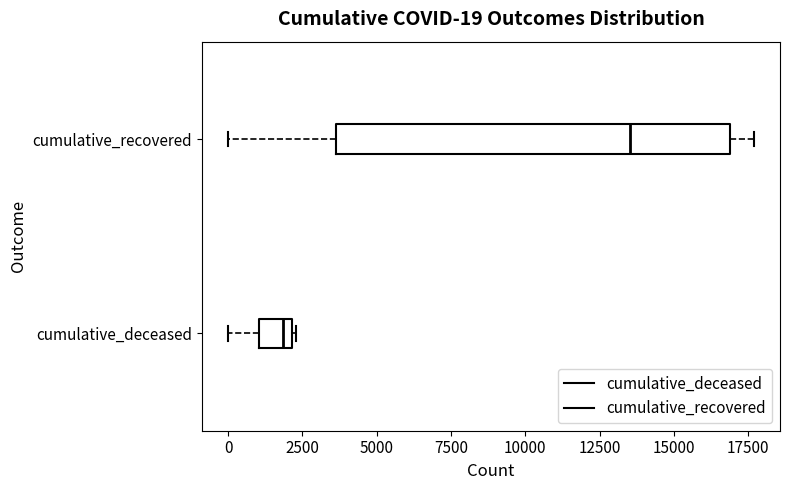

Which box's median line is the furthest to the left?

cumulative_deceased